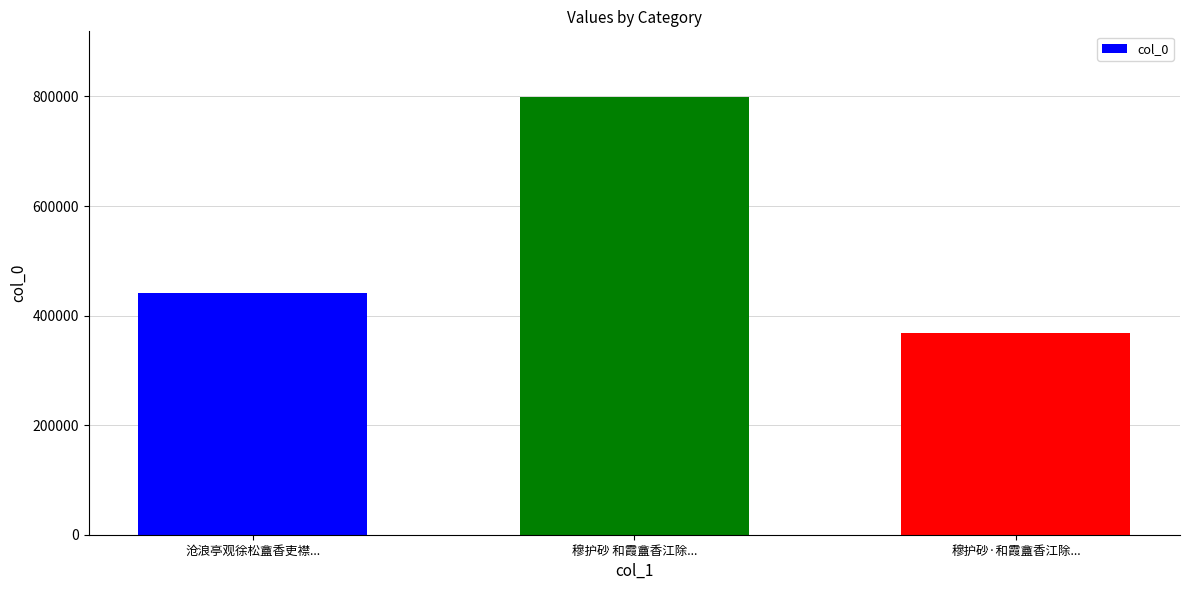

List the labels in order of value, largest first.

穆护砂 和霞盦香江除..., 沧浪亭观徐松盦香吏襟..., 穆护砂·和霞盦香江除...